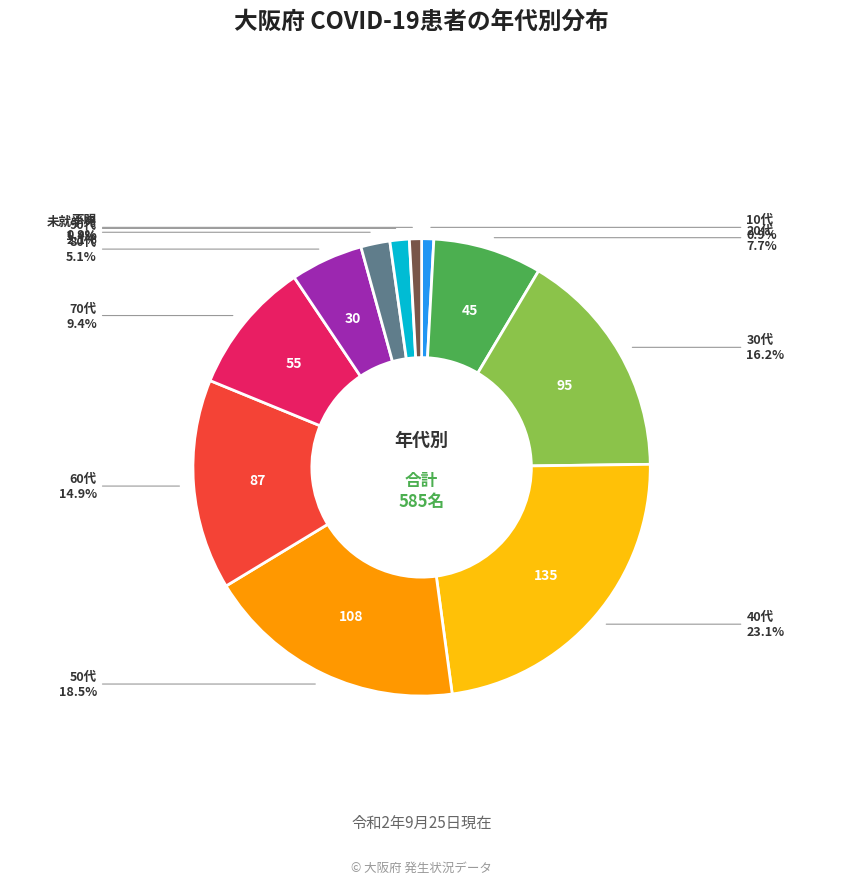

What is the largest slice in the pie chart?

40代